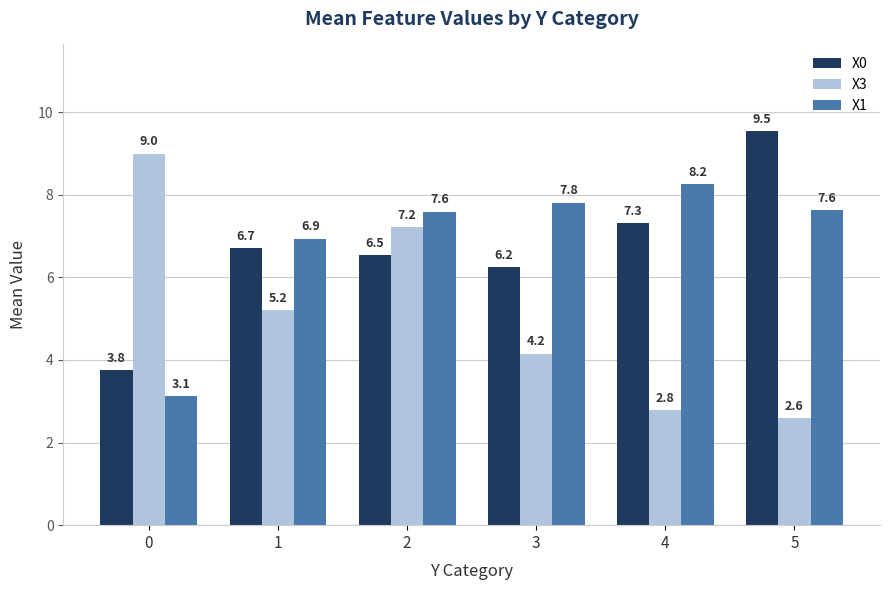

What is the minimum value for X1?

3.1